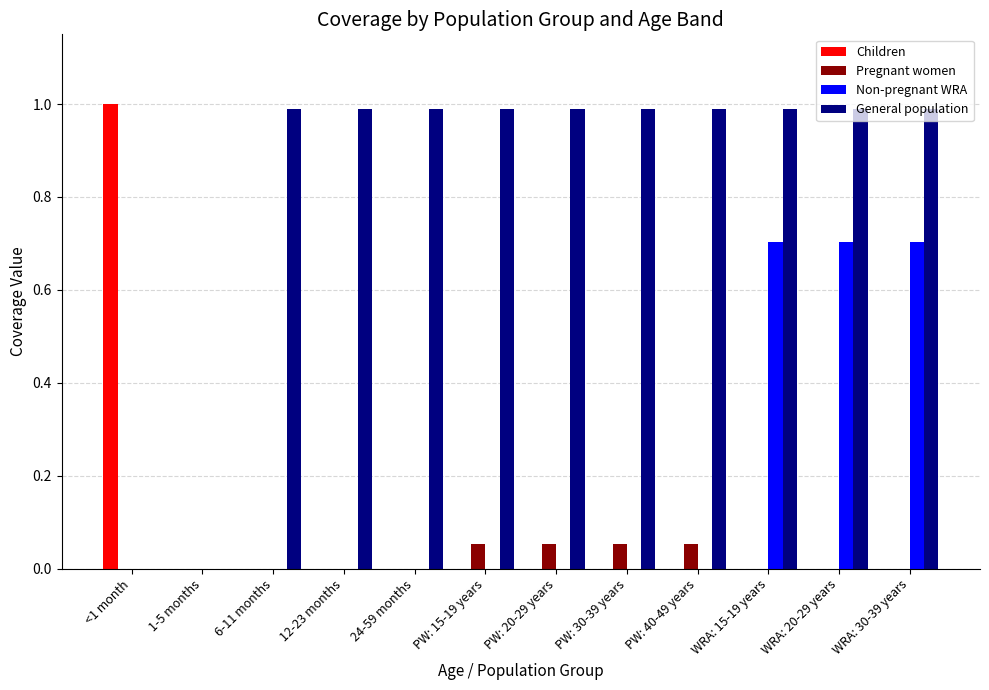

How many groups of bars are there?

12